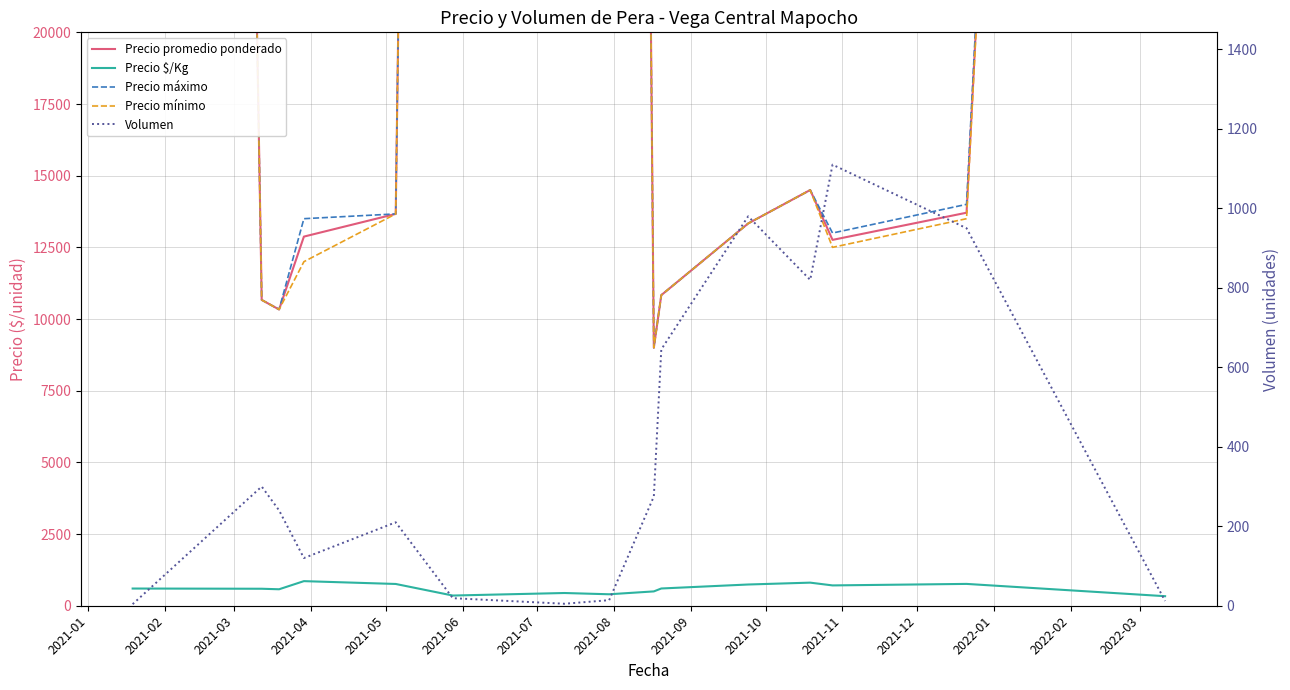

Which series changed the most between 2021-09 and 2022-02?

Precio máximo